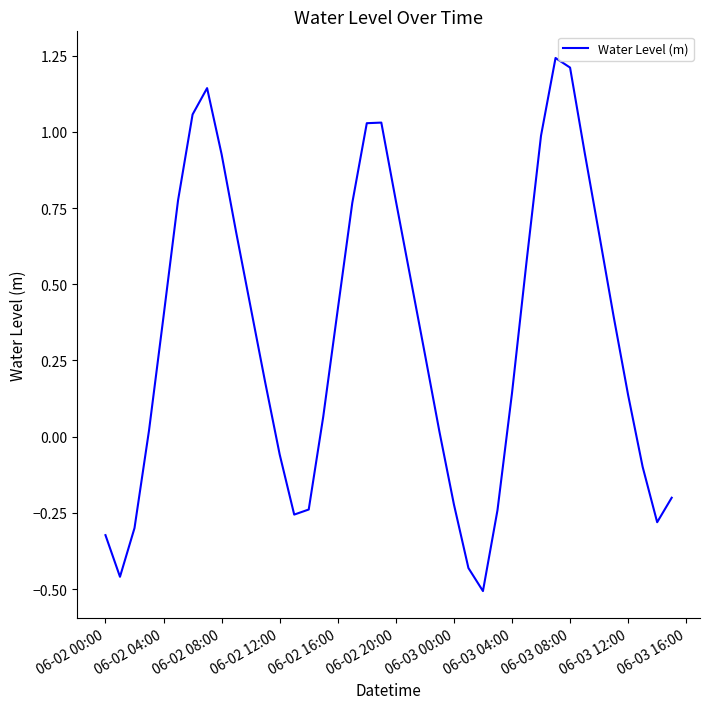

What is the difference between the maximum and minimum values?

1.7